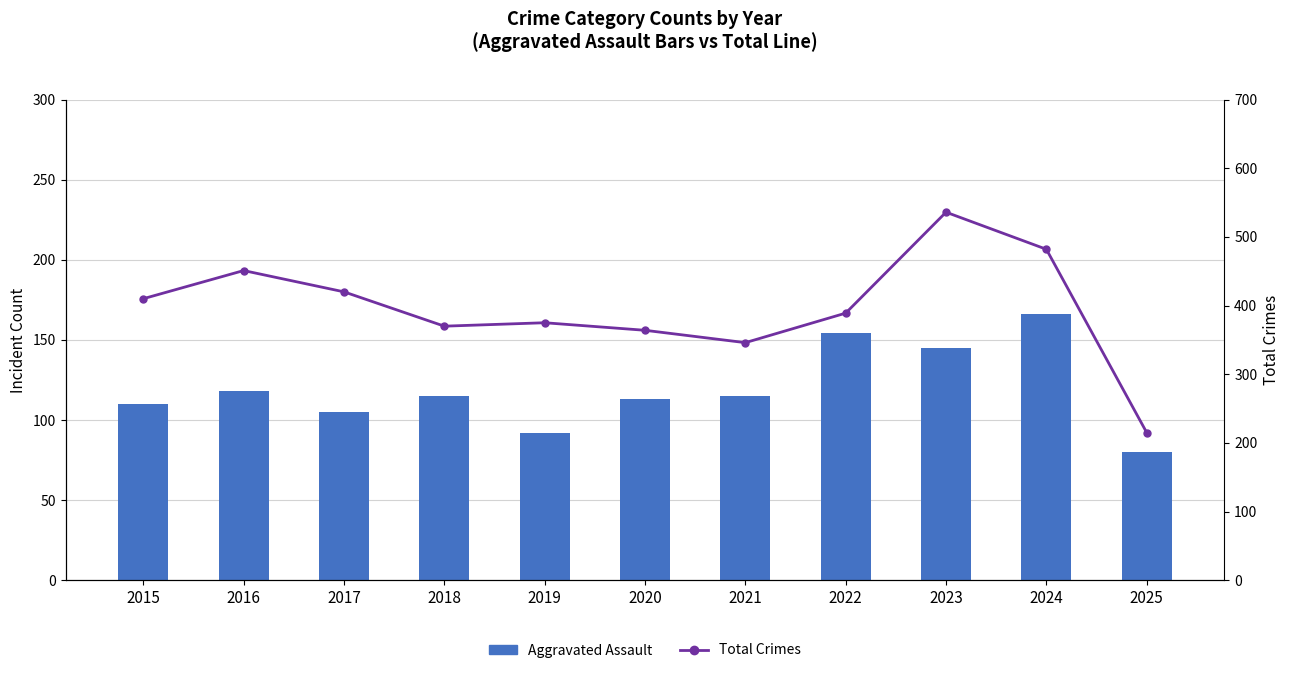

Which category has the lowest value in the Total Crimes series?

2025